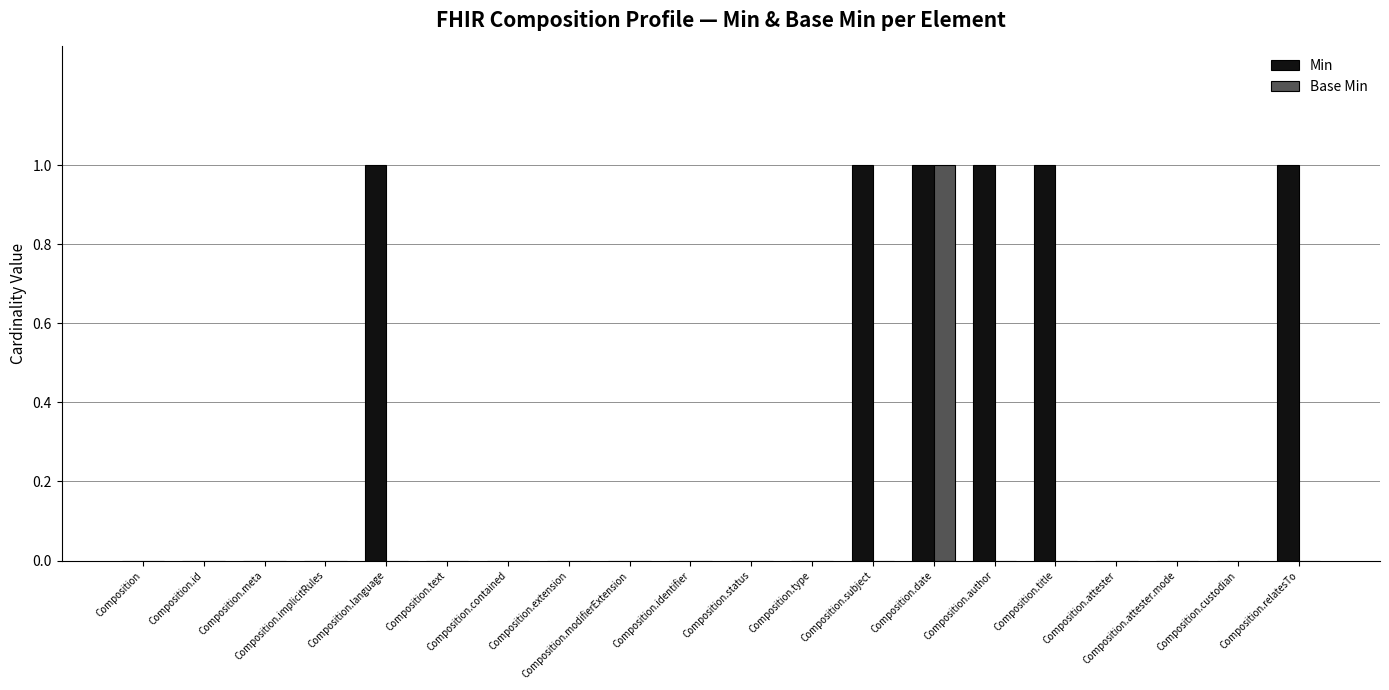

Which series has the largest total across all categories?

Min